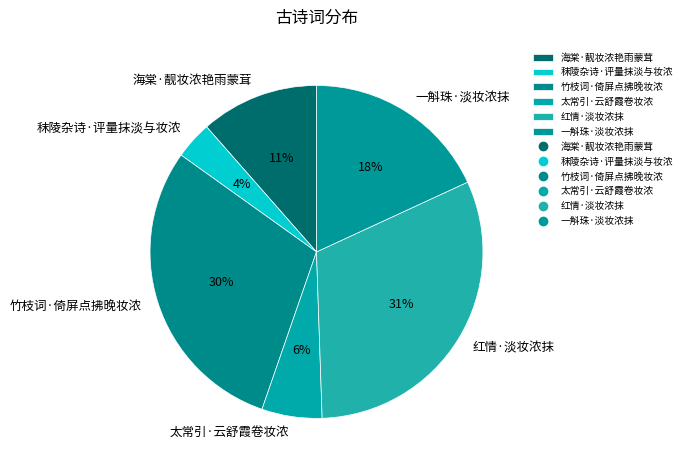

Is there any slice that represents more than half of the pie?

No